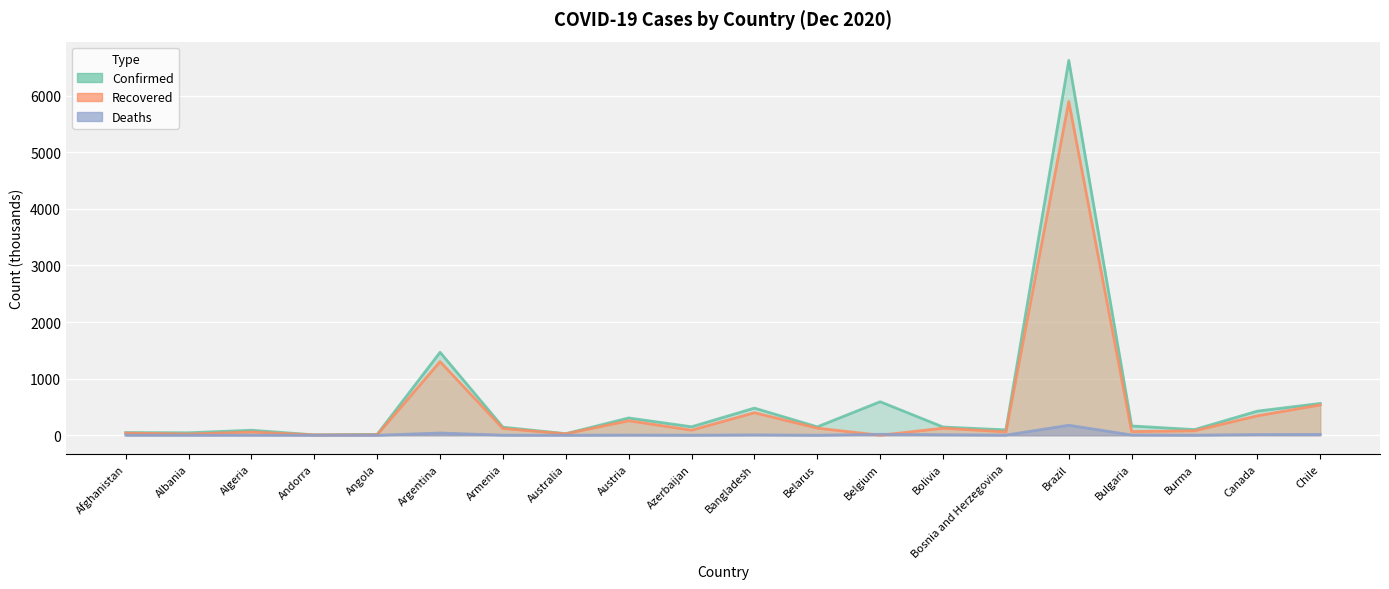

What is the sum of all Recovered values?

9556.8